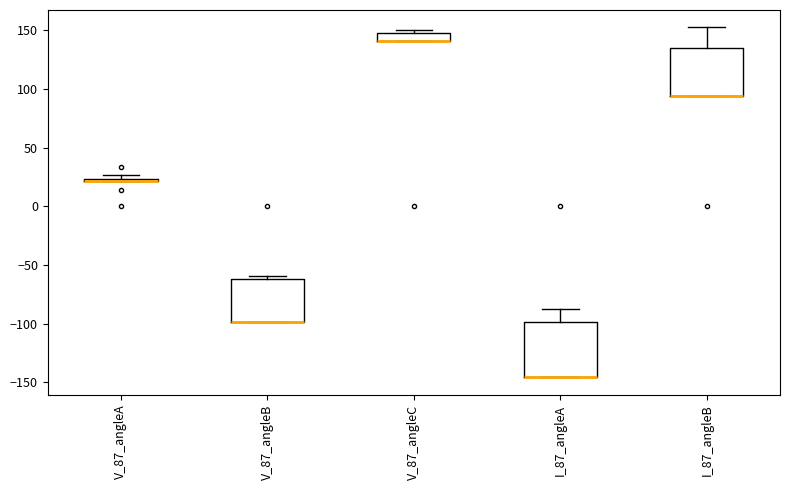

Where is the lower edge of the box for V_87_angleB on the y-axis? The values are not printed on the chart, so give them approximately, as read against the axis.

-100